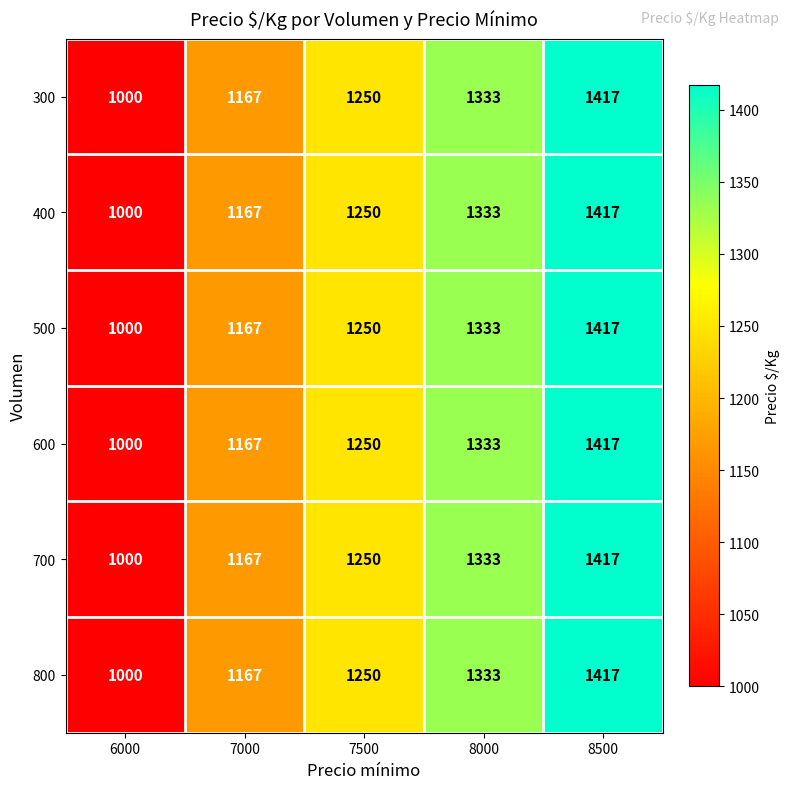

Count the number of data series in this chart.

6